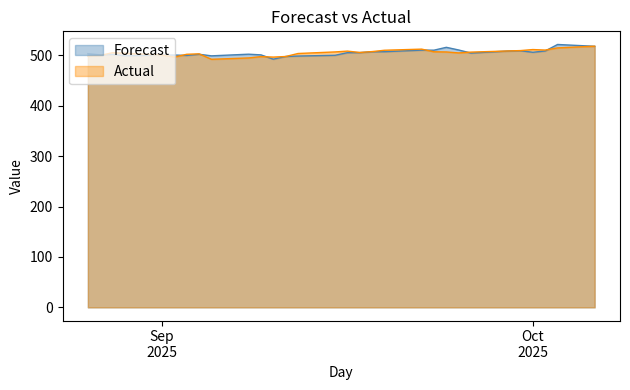

What is the lowest value of the Forecast series?

492.6